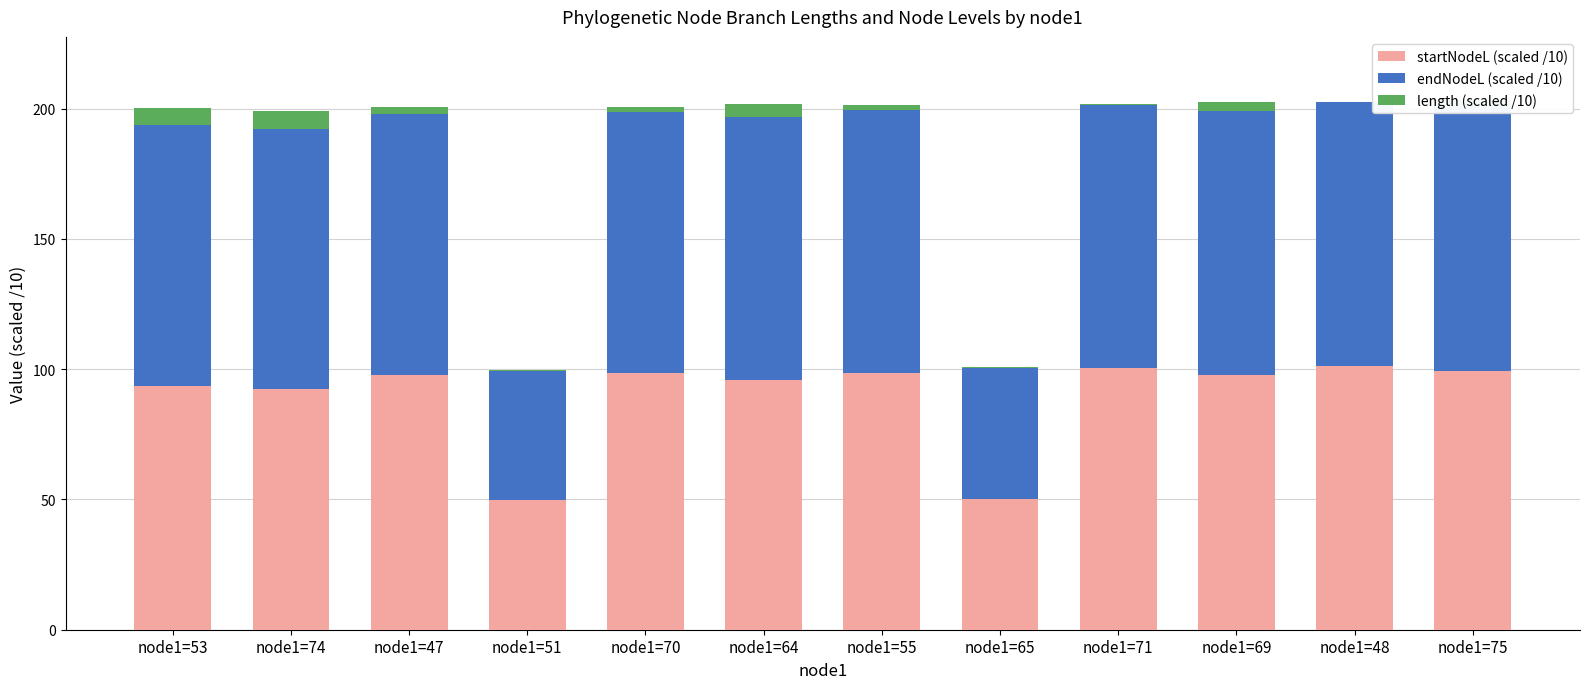

Rank the categories by startNodeL (scaled /10) value from lowest to highest.

node1=51, node1=65, node1=74, node1=53, node1=64, node1=47, node1=69, node1=70, node1=55, node1=75, node1=71, node1=48